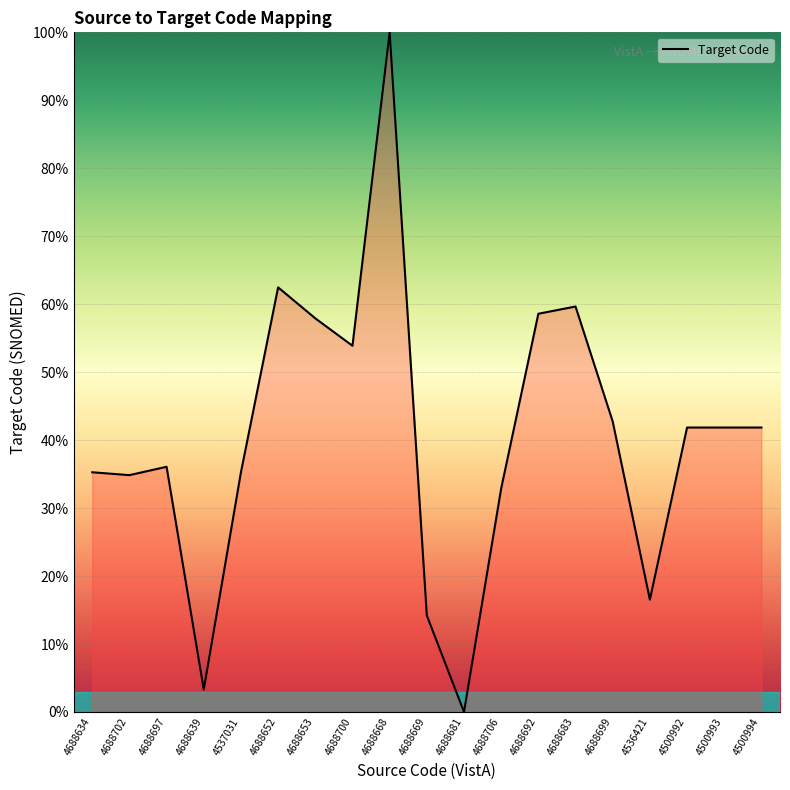

What position from the right is 4688634?

19